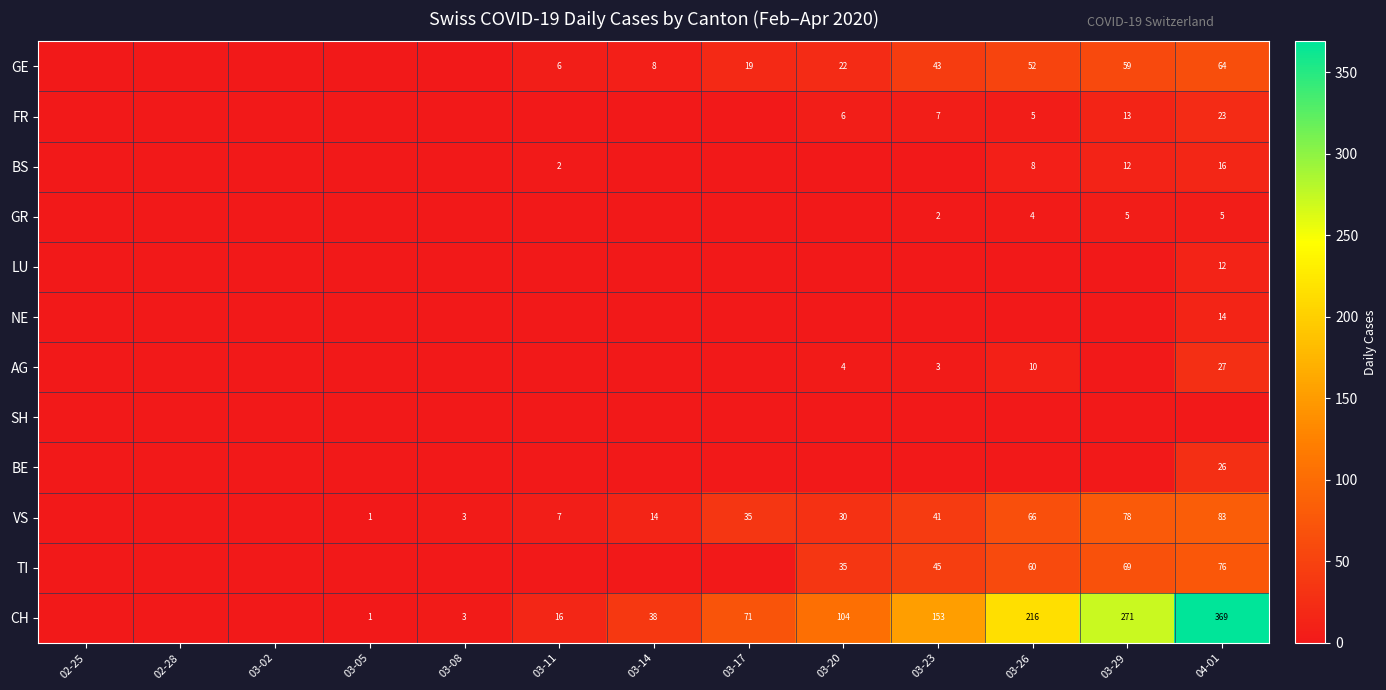

The VS series shows 55 at 03-23. True or false?

False